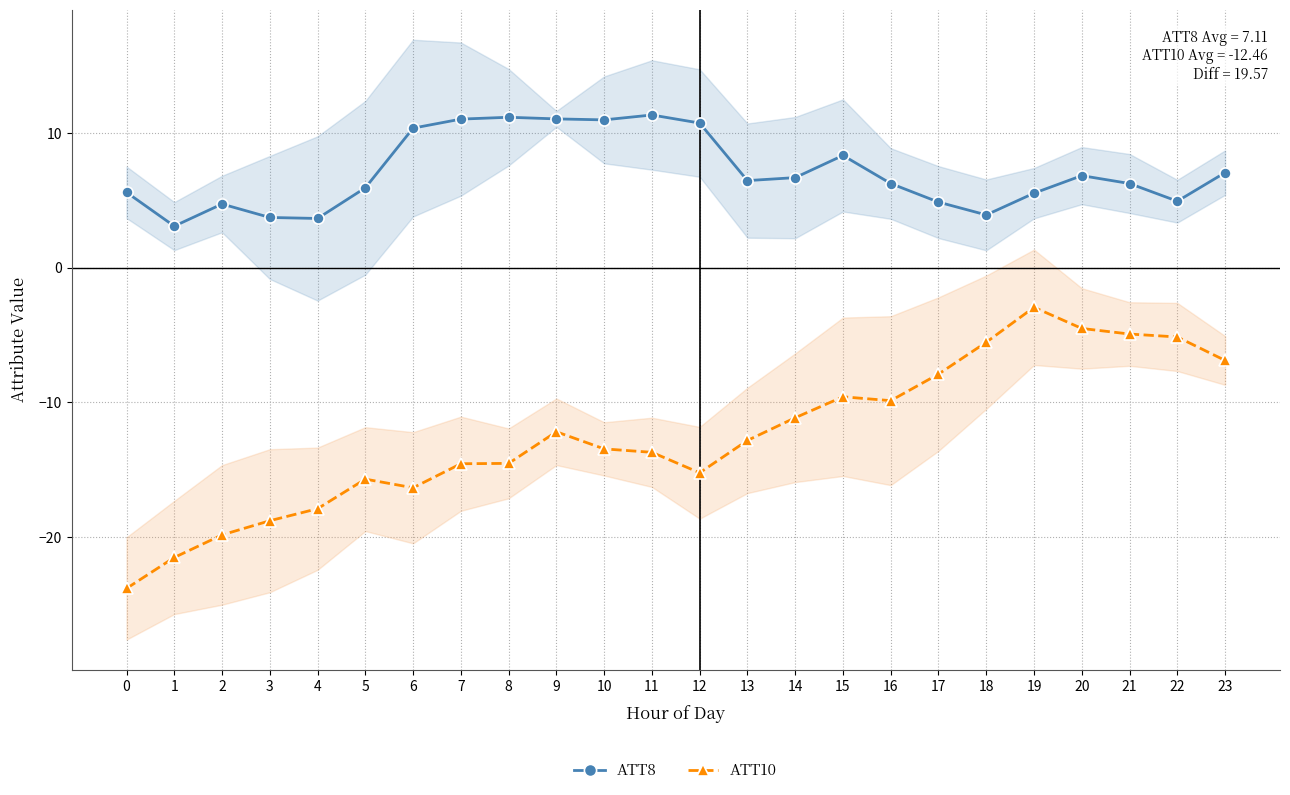

True or false: ATT10 has more than 2 points higher than both neighbors.

True